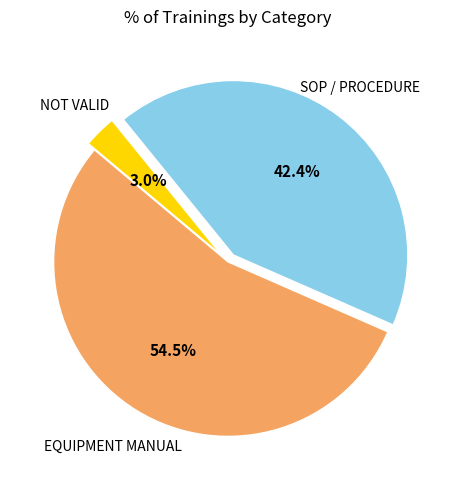

Does any single category account for the majority?

Yes